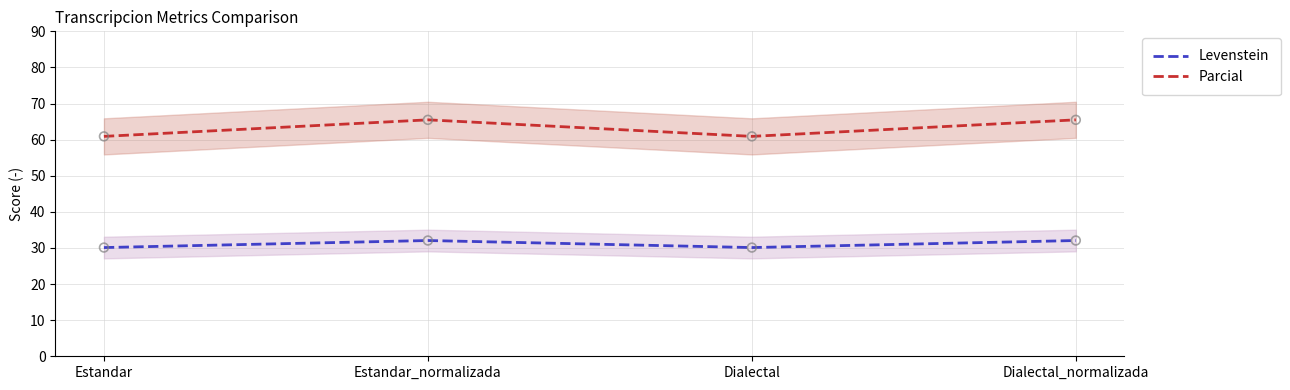

Is the value of Parcial at Dialectal greater than the value of Levenstein at Dialectal_normalizada?

Yes